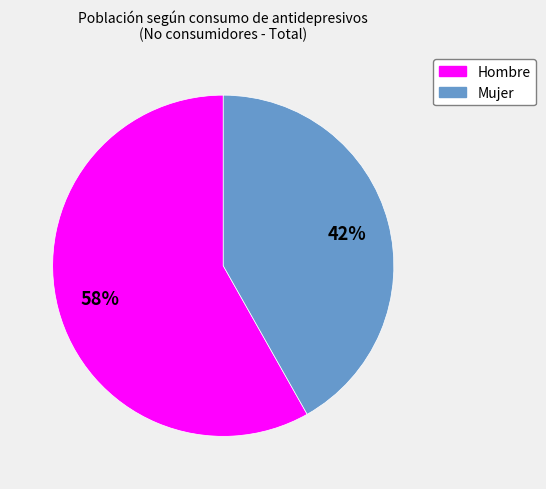

What is the ratio of the value at Hombre to the value at Mujer?

1.4